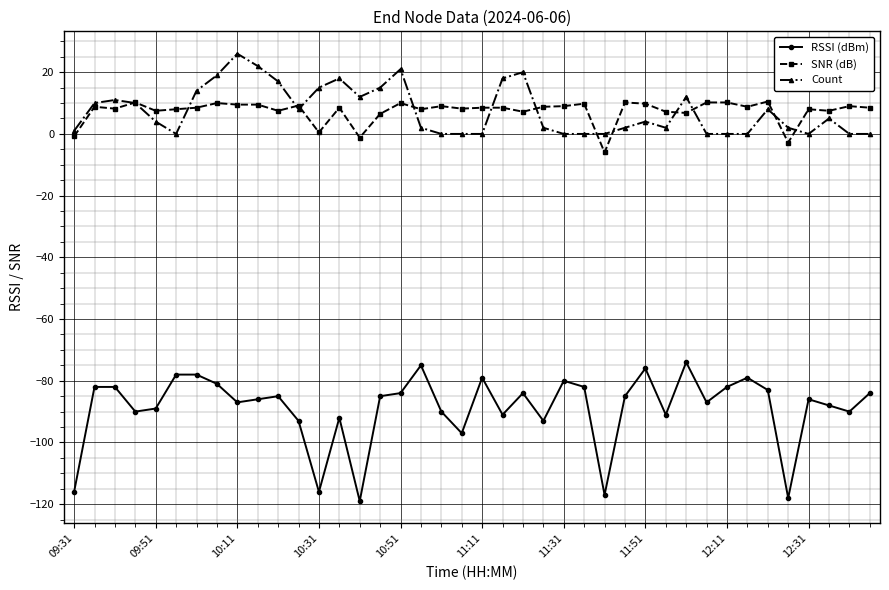

Does the chart have visible grid lines?

Yes